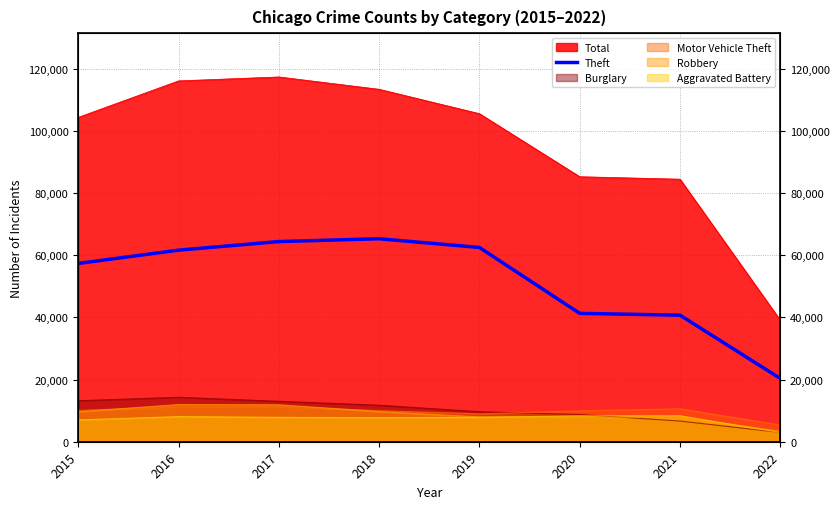

What is the difference between the values at 2020 and 2021?

584